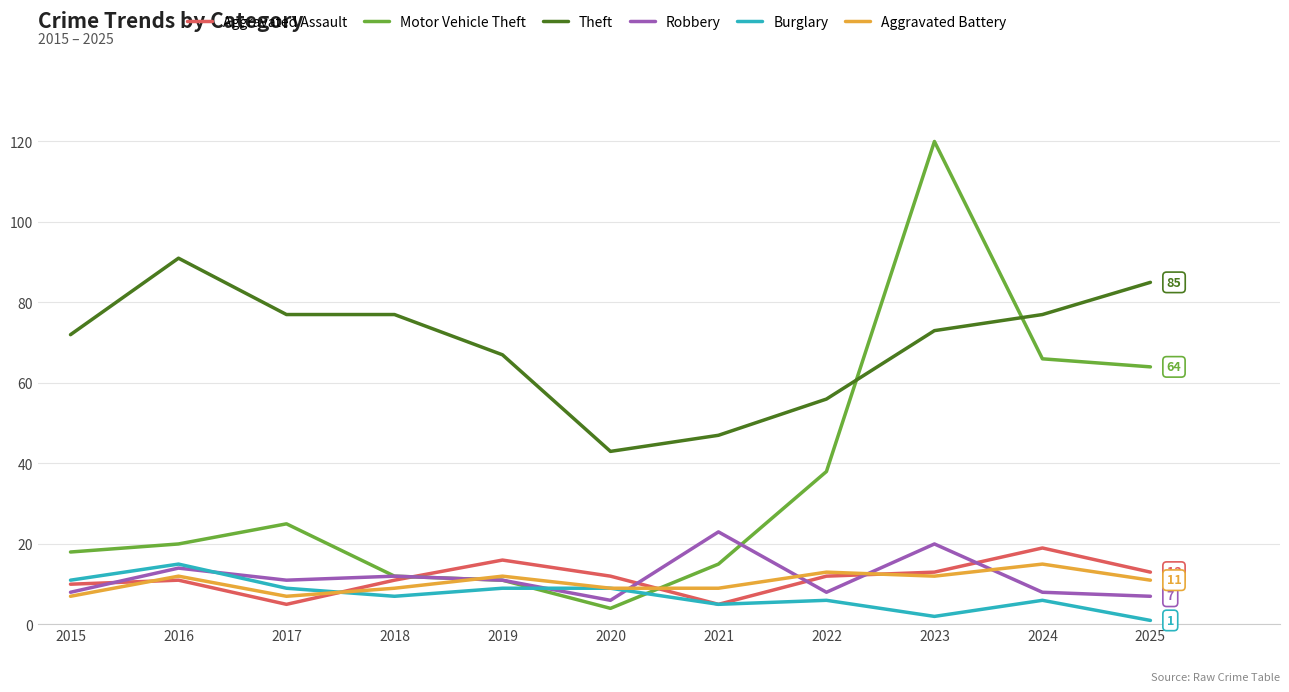

Which series has the largest total across all categories?

Theft